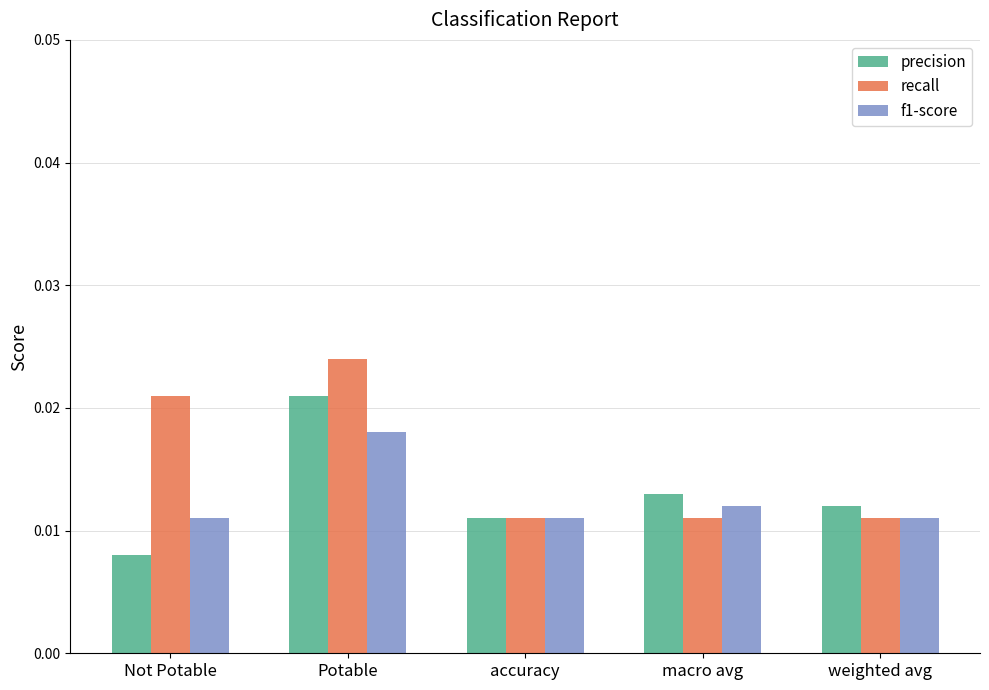

What are all the series names shown in the legend?

precision, recall, f1-score